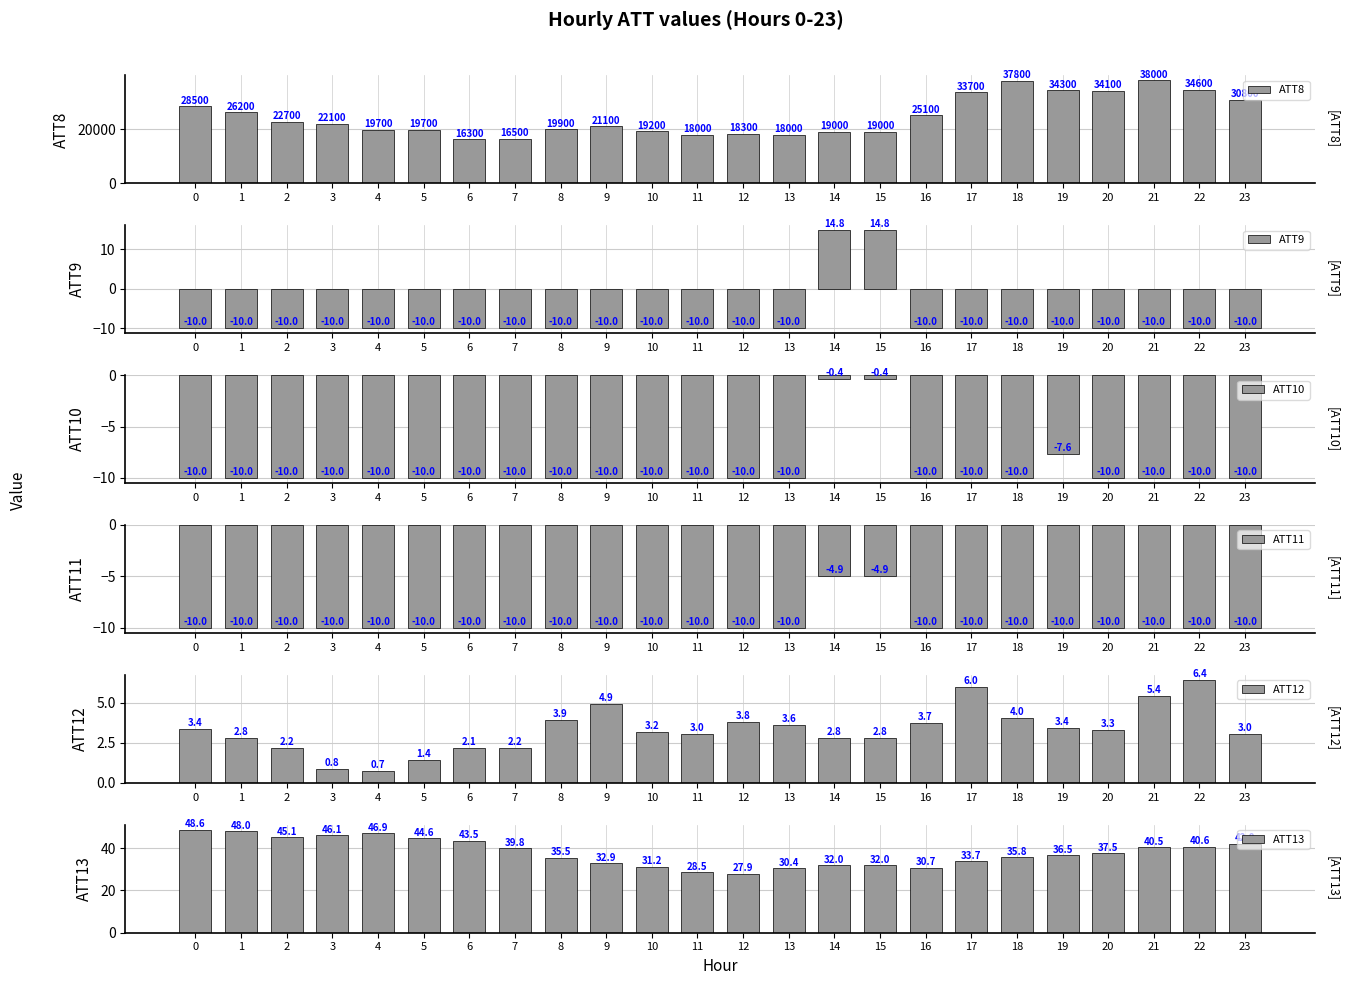

The value of ATT13 at 19 is 36.5. True or false?

True